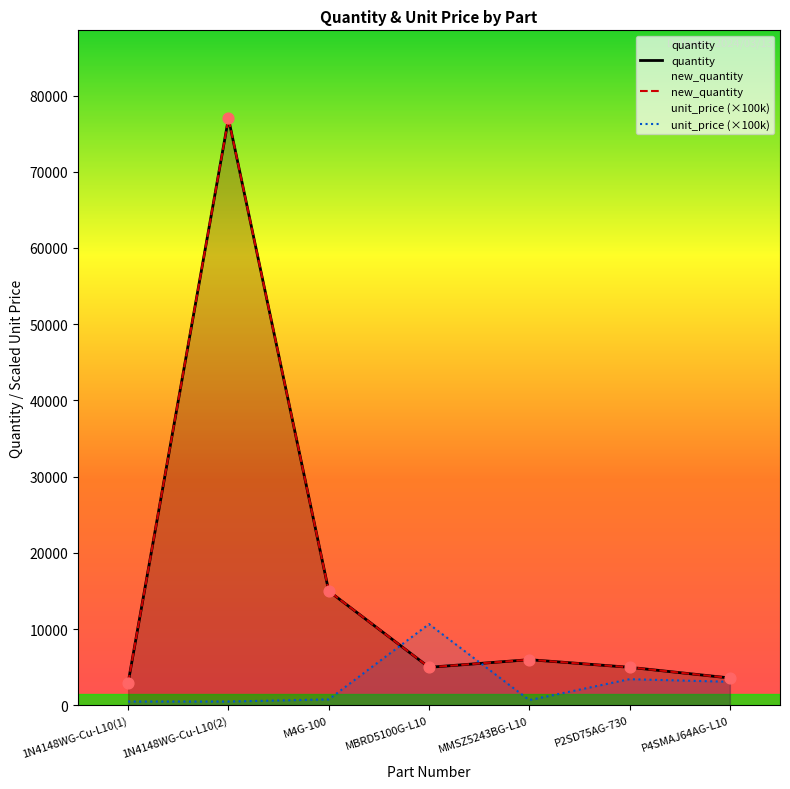

Which series contains the lowest Y value?

unit_price